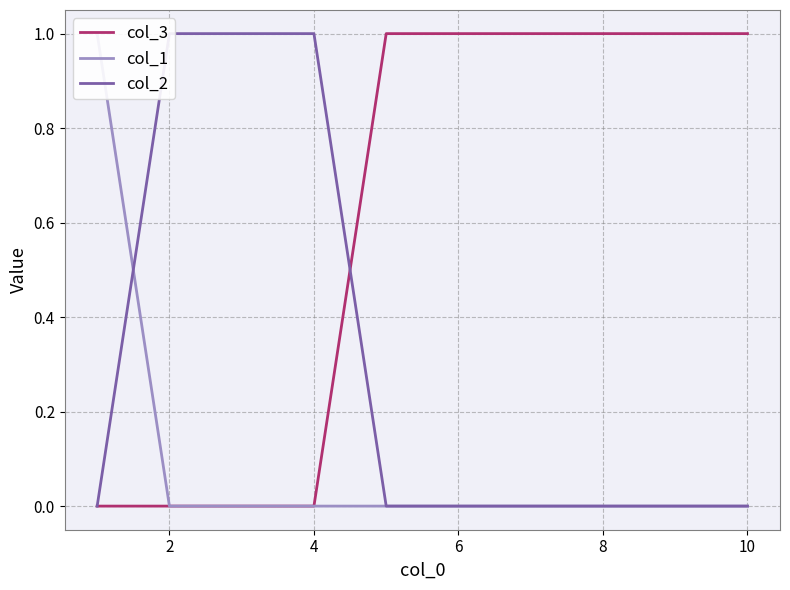

Is it true that col_3 equals 0 at 10?

False